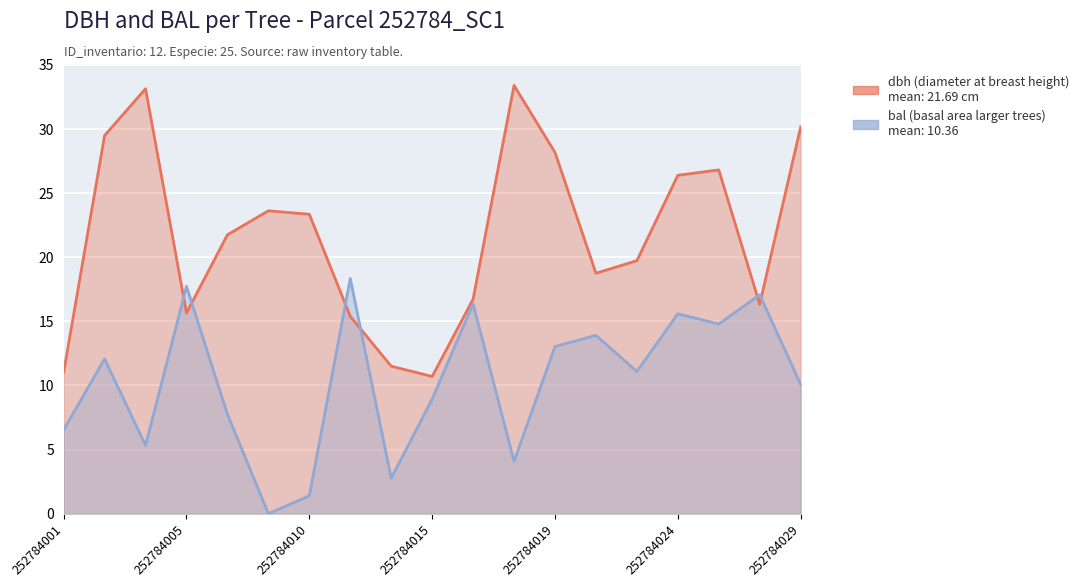

Rank the series by their maximum value, from highest to lowest.

dbh, bal